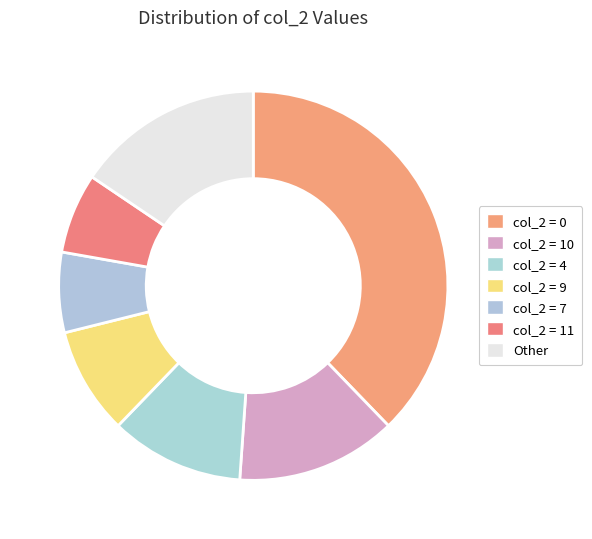

How many segments does this pie chart have?

7